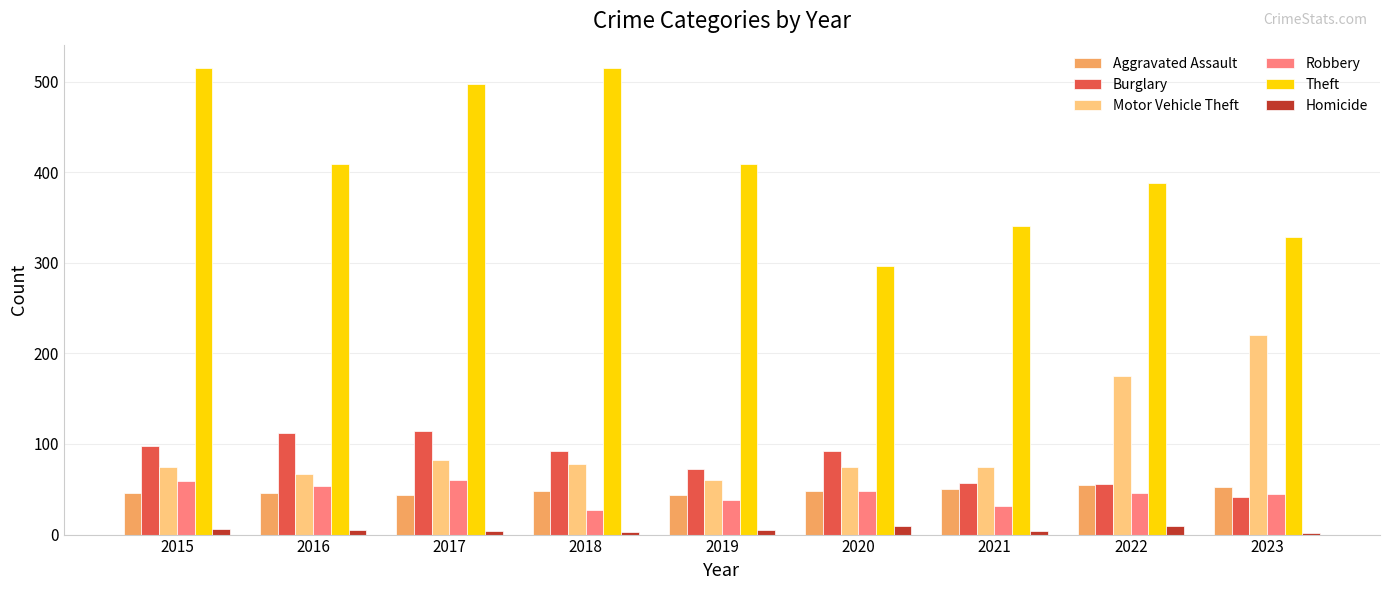

Is the value of Robbery at 2020 greater than the value of Theft at 2023?

No